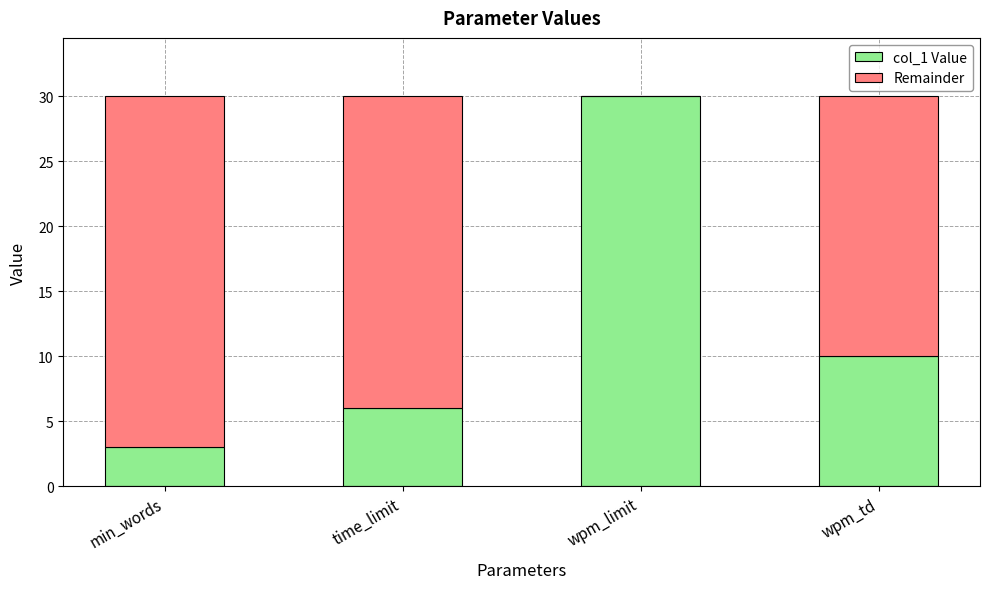

At which label does col_1 Value reach its peak?

wpm_limit